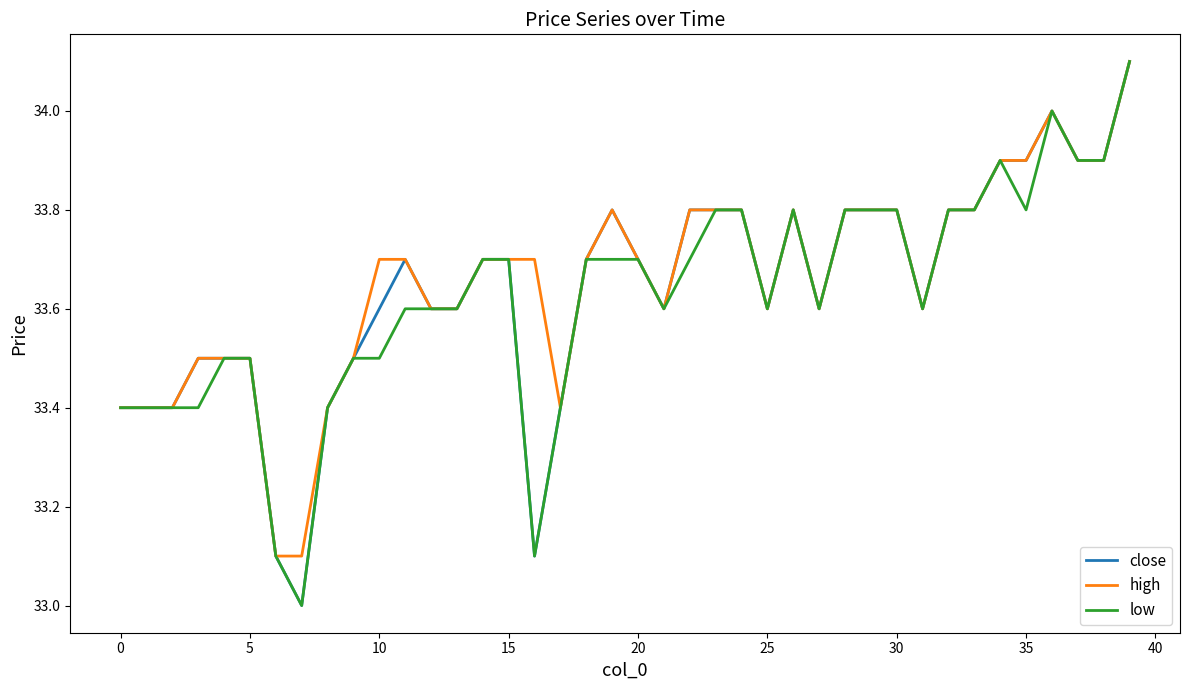

What is the maximum value for low?

34.1